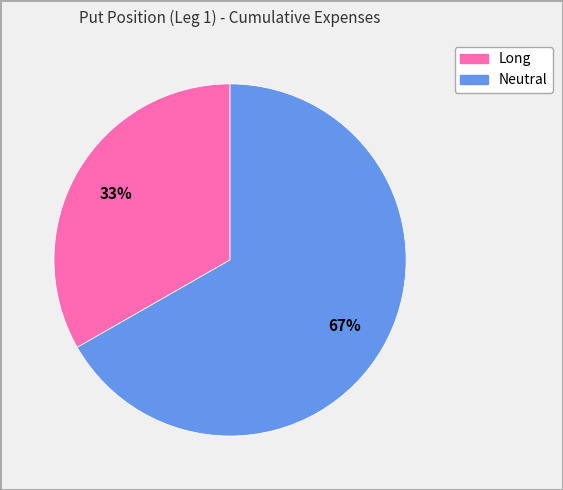

What is the majority slice?

Neutral